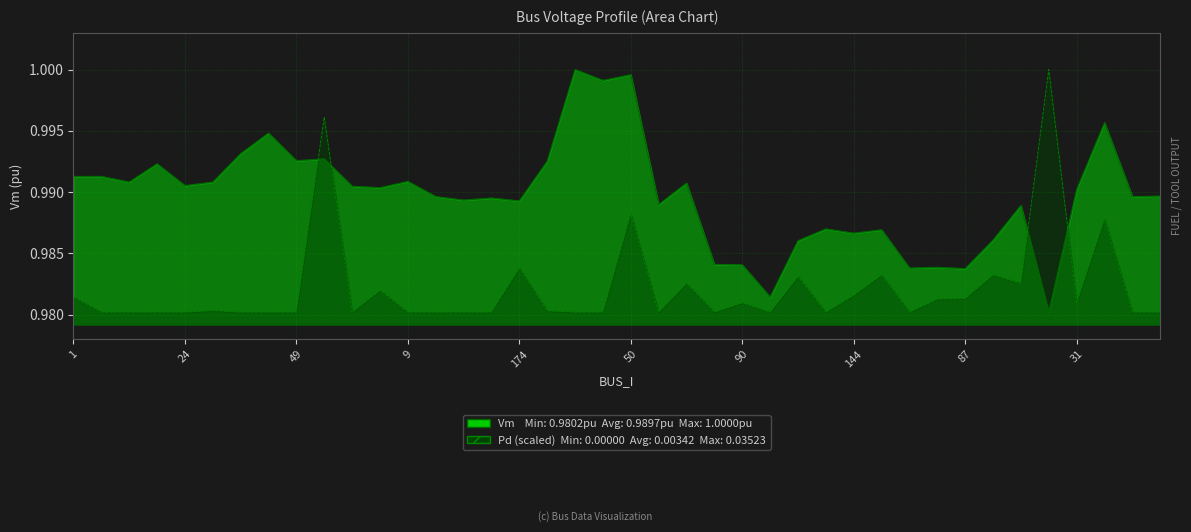

How many interior local valleys does the Pd series have?

8